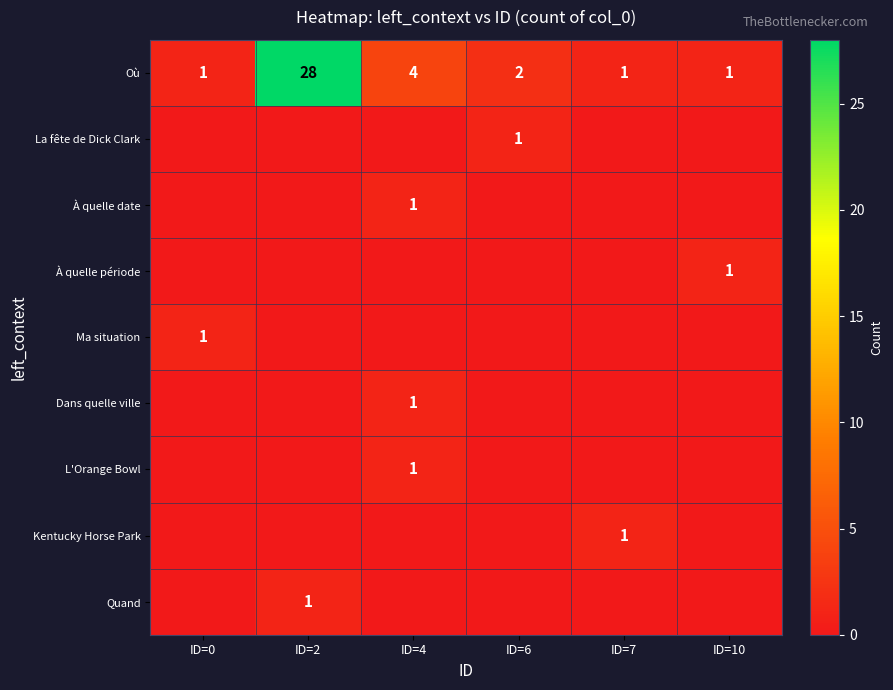

True or false: À quelle date has a value of 1 at ID=4.

True